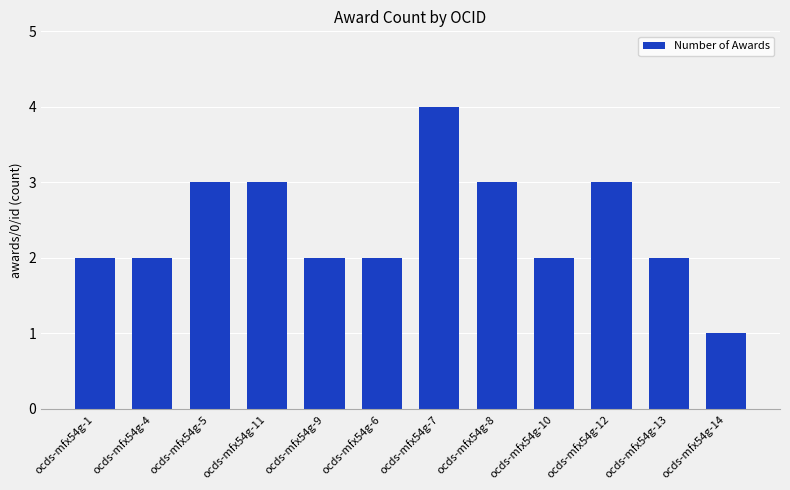

Are the bars horizontal?

No